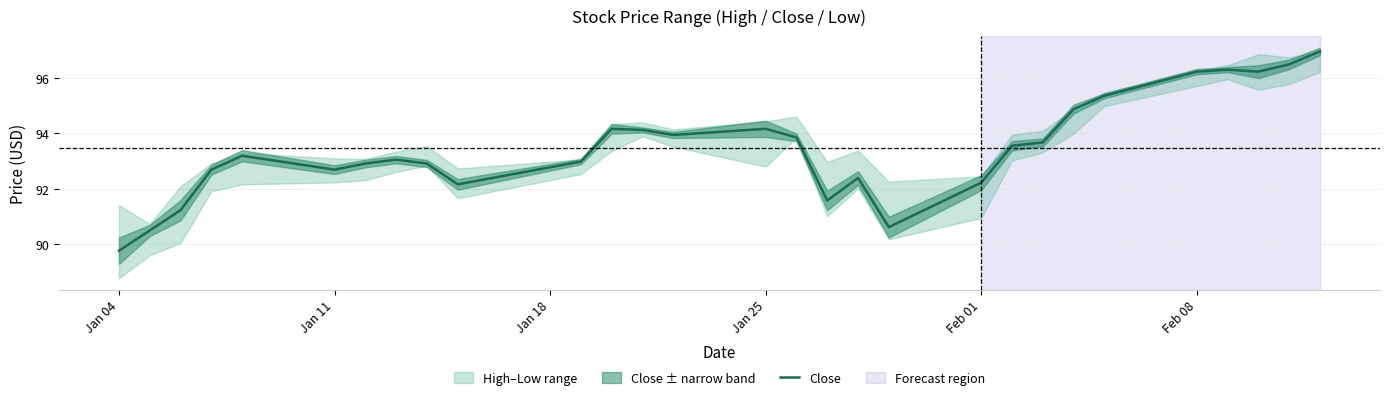

True or false: Close has a value of 171.5 at Feb 08.

False